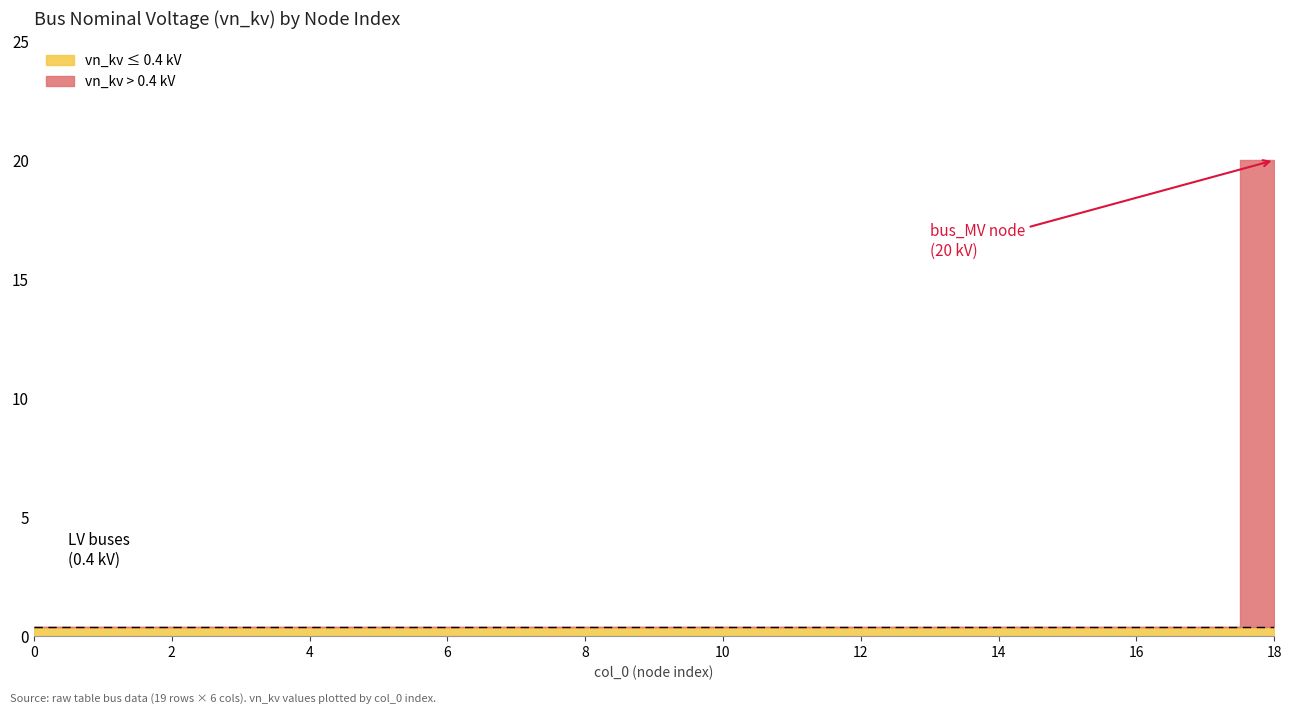

True or false: the data has more than 1 interior local peaks.

False